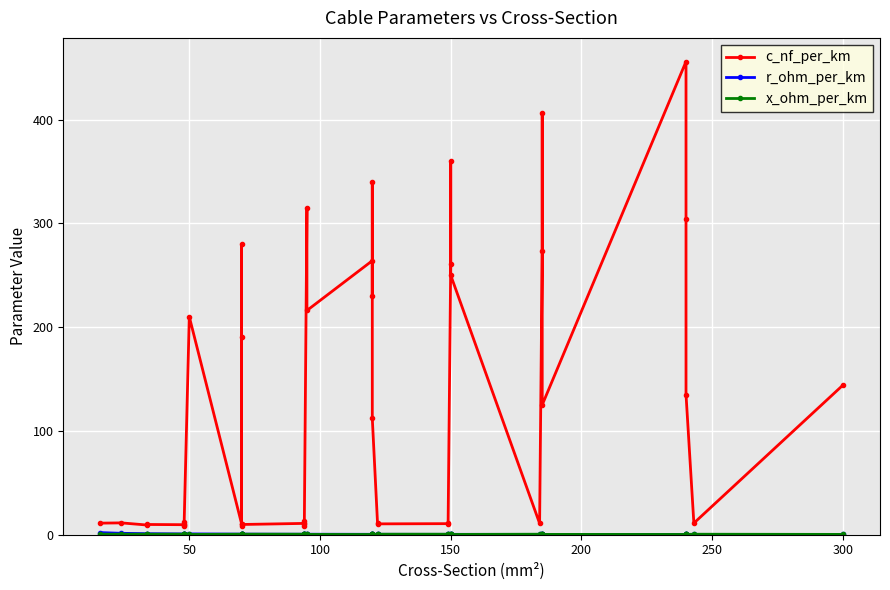

What is the total value across all series at 100?

10.4